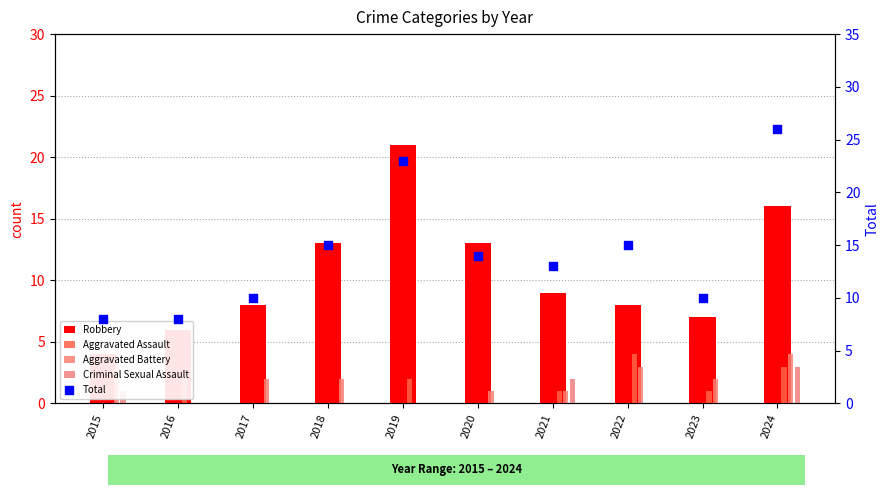

Which series has the widest spread of Y values?

Total